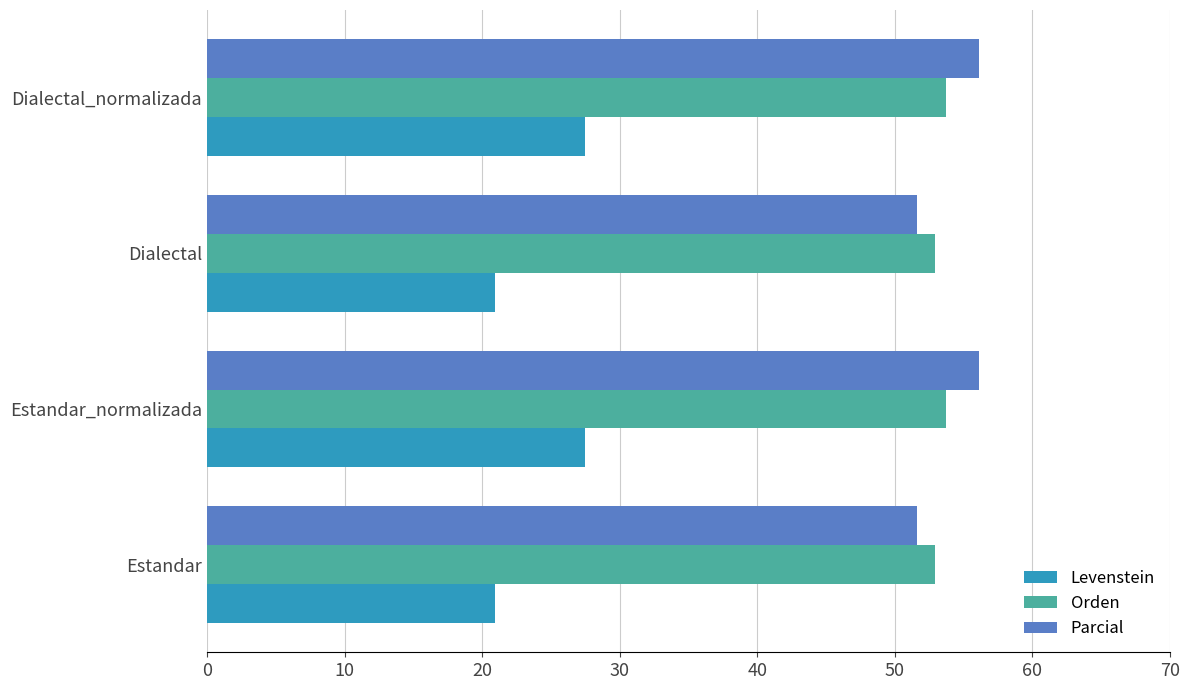

What is the difference between the maximum and minimum values in the Parcial series?

4.5